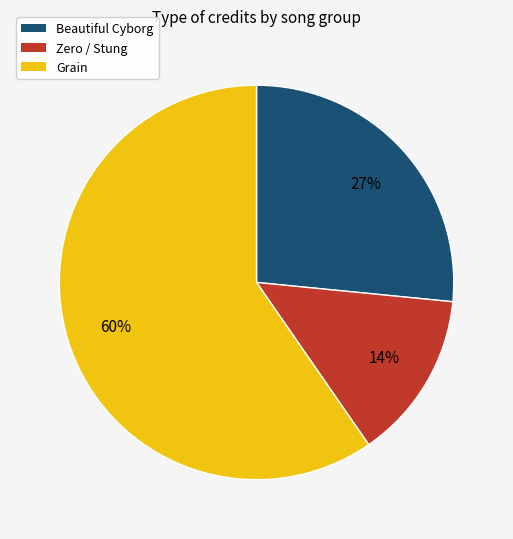

To the nearest percent, what is the average slice percentage?

33%